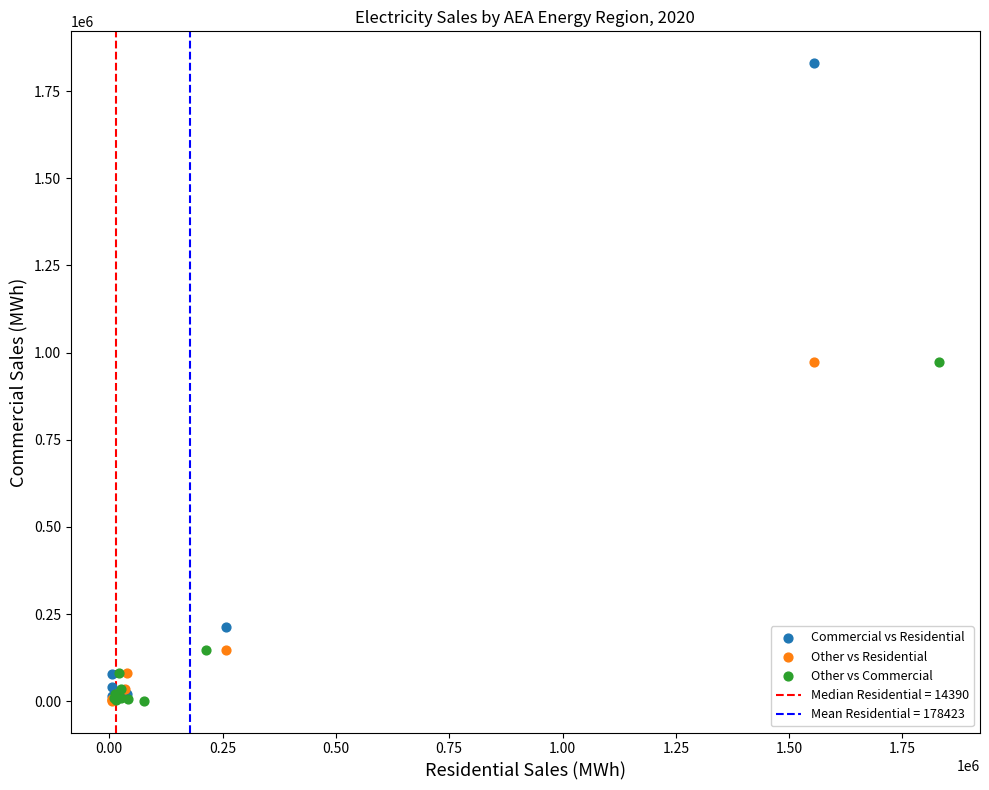

Which series has the largest Y range (max minus min)?

Commercial vs Residential